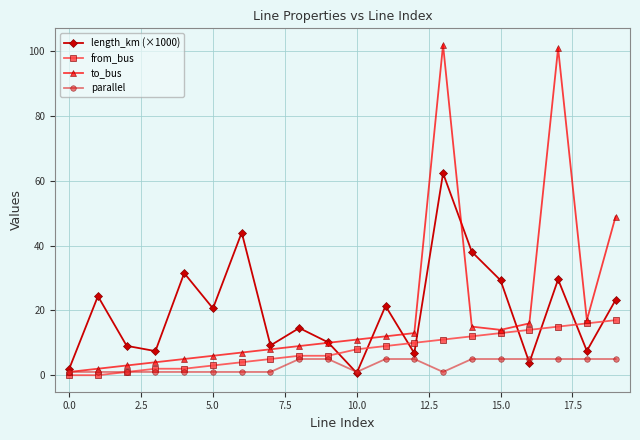

What is the greatest value displayed?

102.0